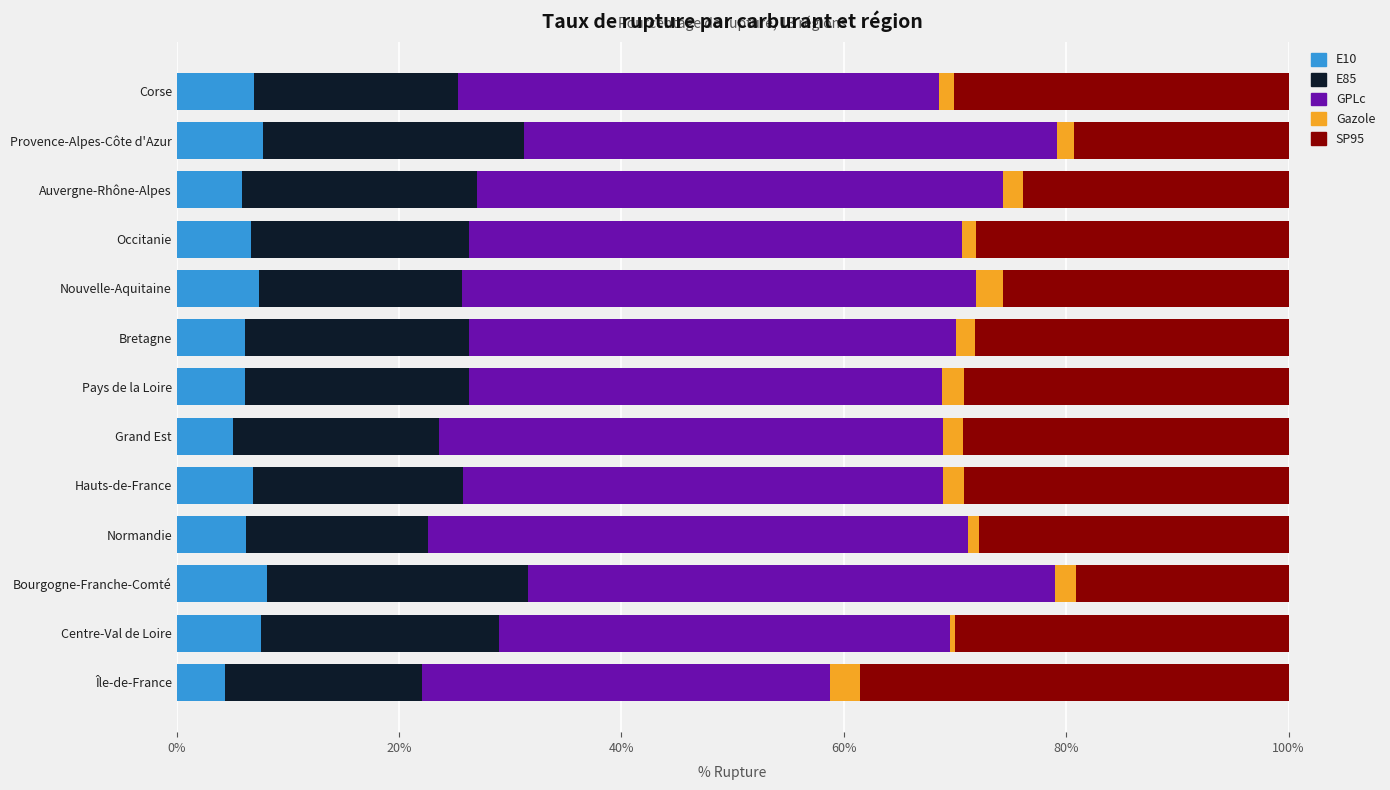

What is the maximum value for E10?

8.1